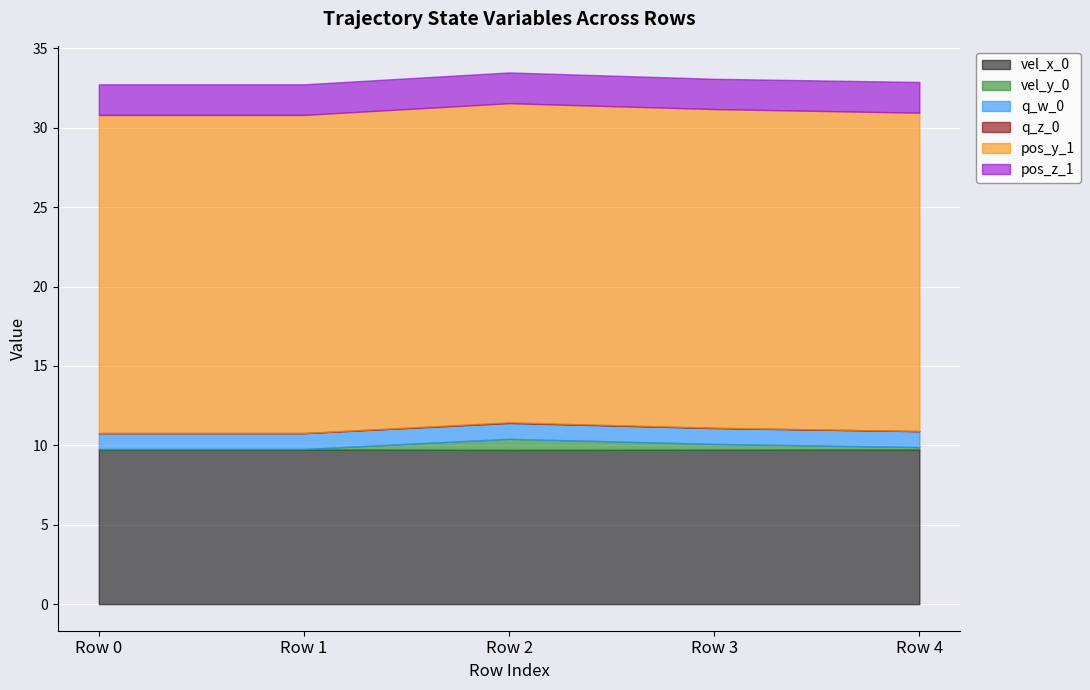

What are all the series names shown in the legend?

vel_x_0, vel_y_0, q_w_0, q_z_0, pos_y_1, pos_z_1